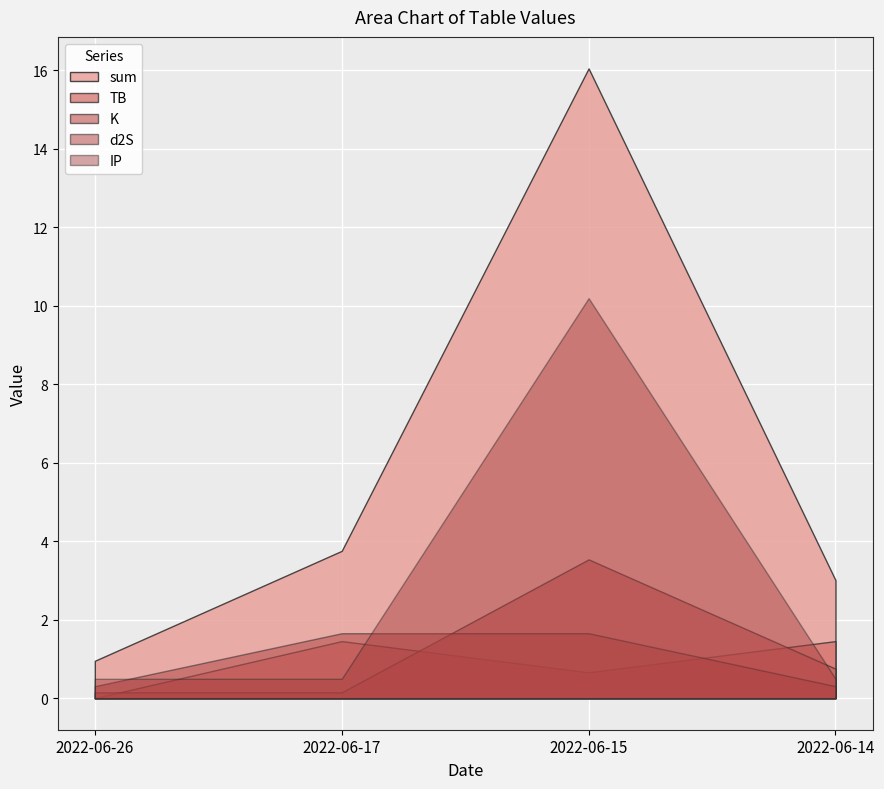

What is the highest value of the d2S series?

1.7